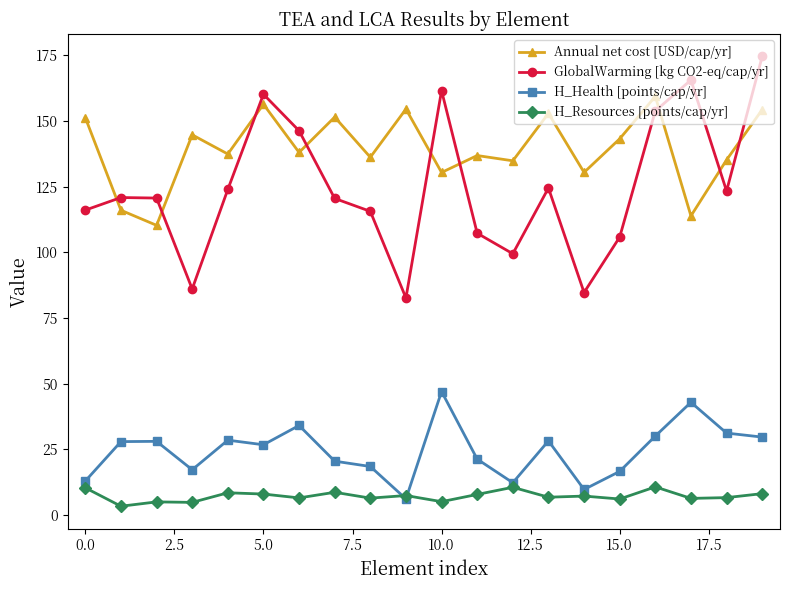

How many interior local valleys does the H_Health [points/cap/yr] series have?

5